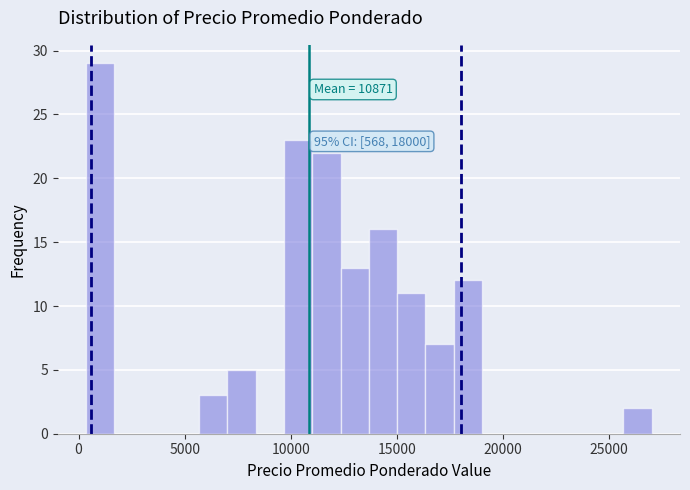

Read against the x-axis, roughly where is the centre of the tallest bar?

1000